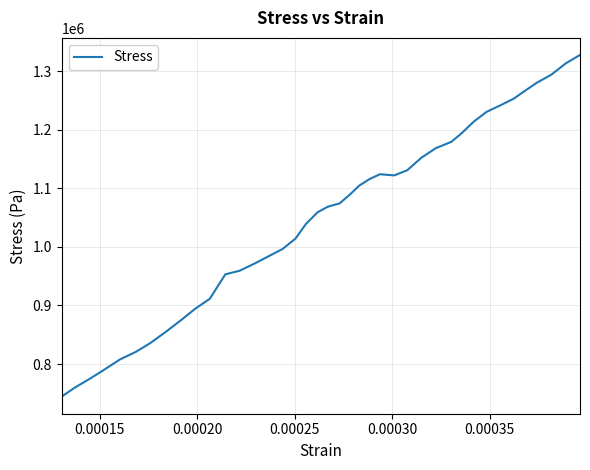

What is the difference between the maximum and minimum values?

583714.7